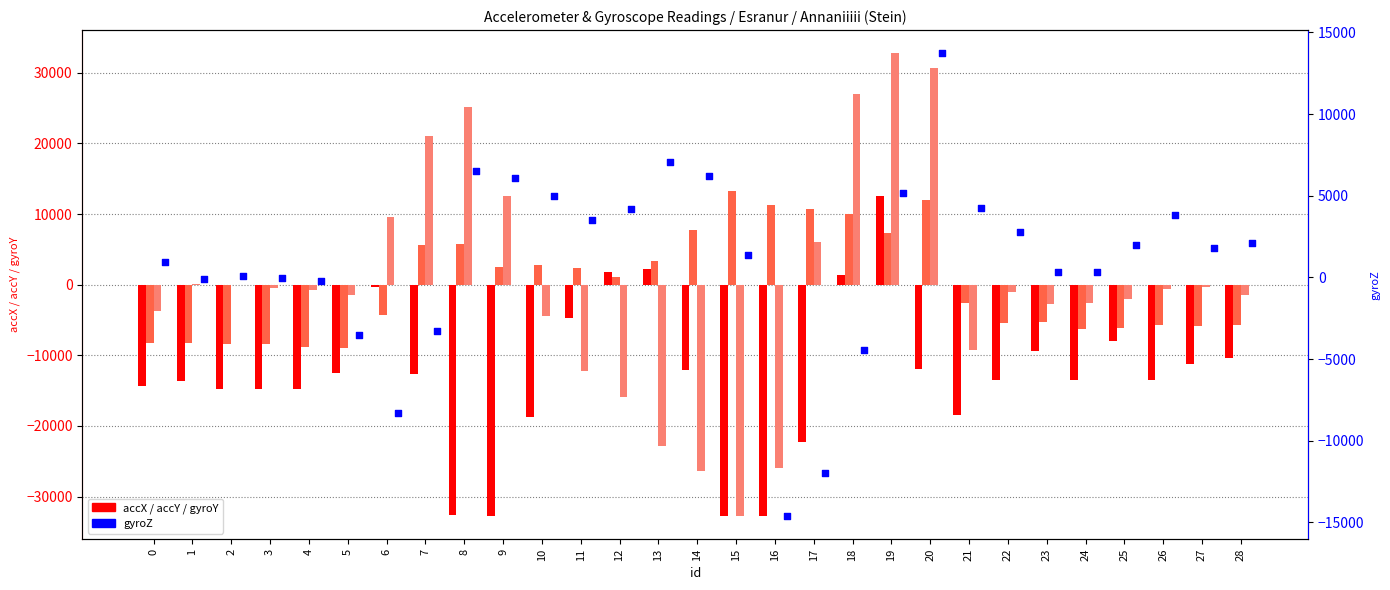

At how many categories does at least one series exceed -18039?

29